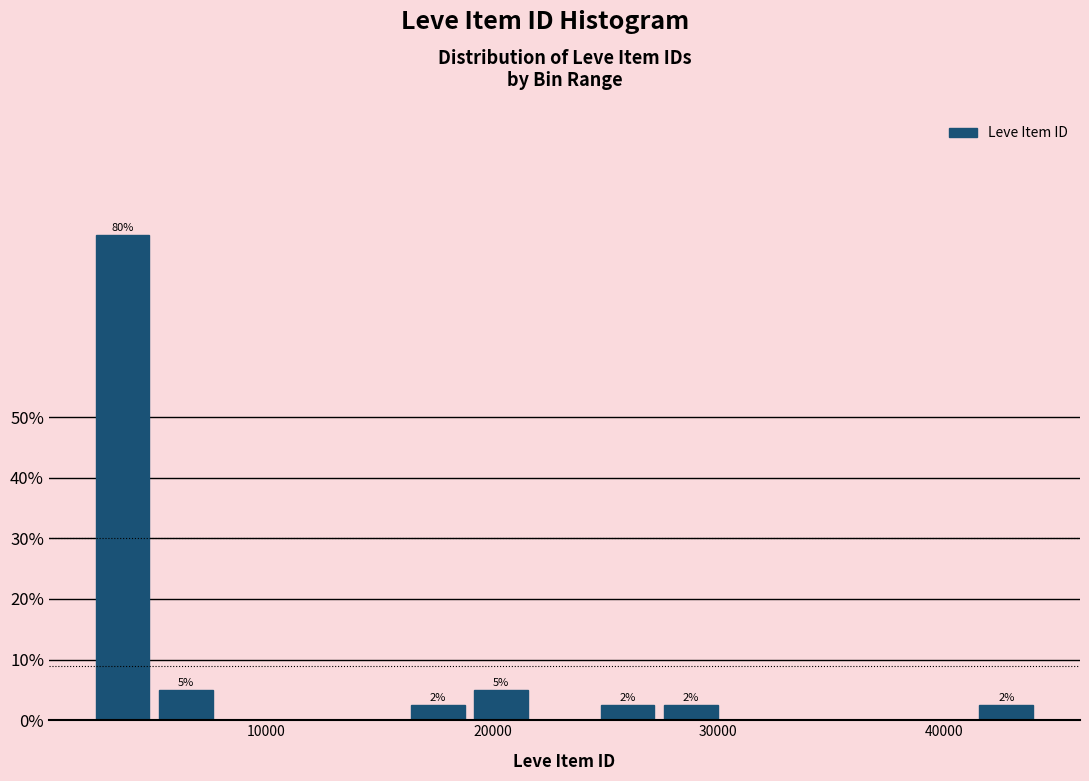

Read against the x-axis, roughly where is the centre of the tallest bar?

4000